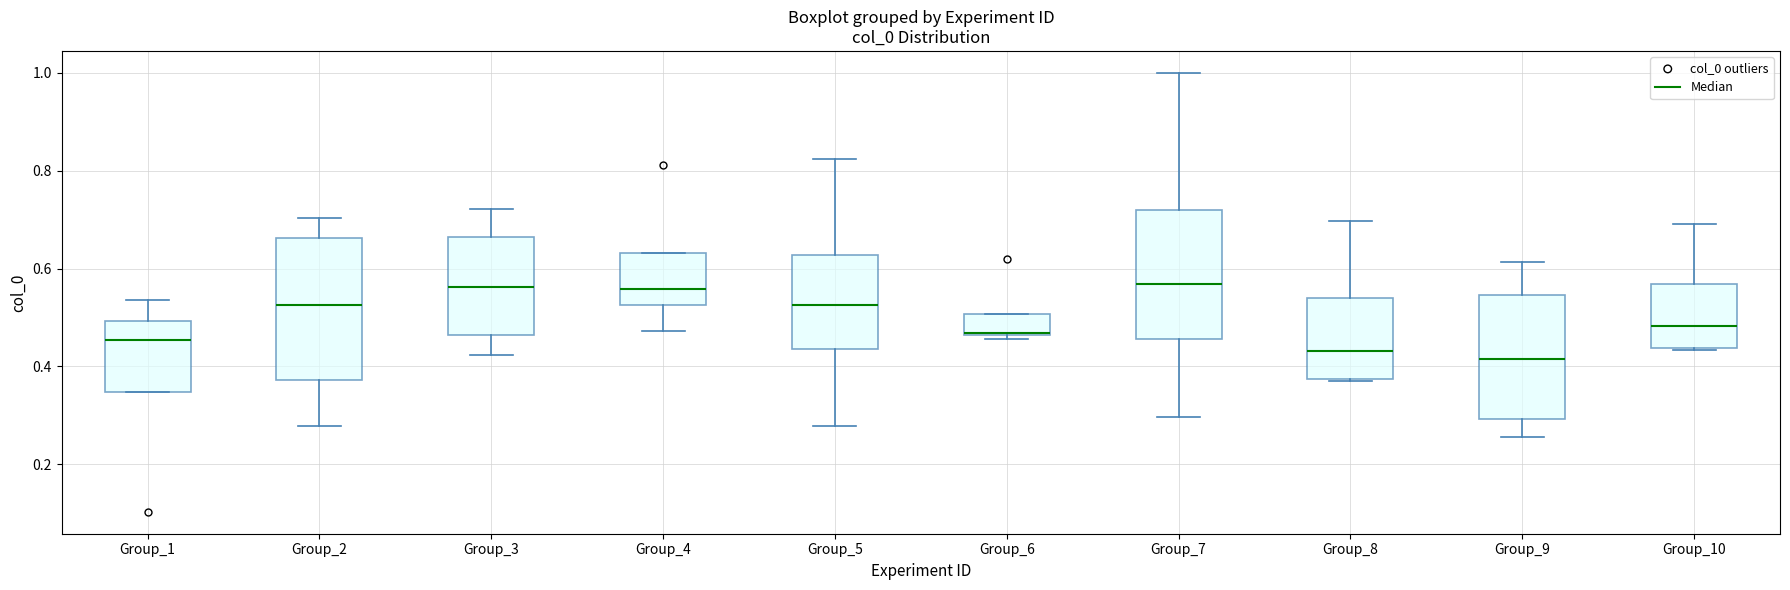

Where does the upper whisker of the box for Group_8 end on the y-axis? The values are not printed on the chart, so give them approximately, as read against the axis.

0.70